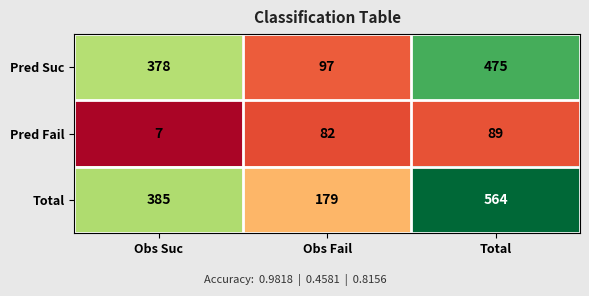

At which label is Pred Suc closest to 286?

Obs Suc